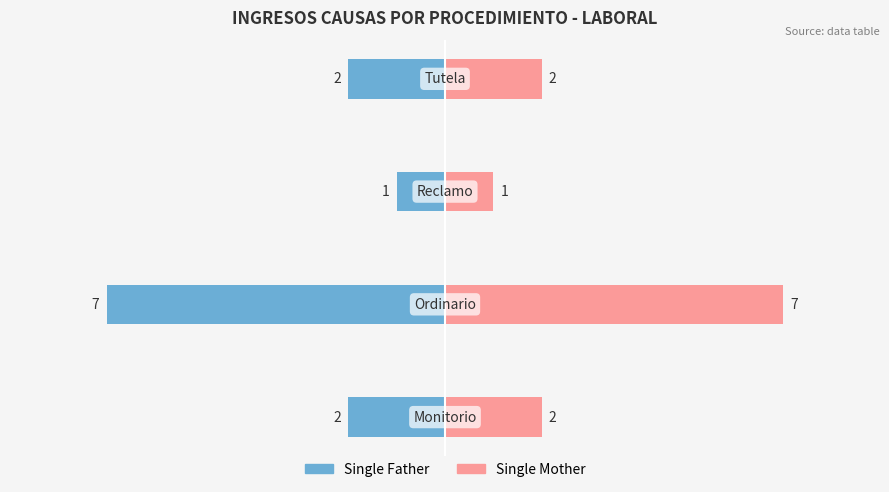

Reading left to right, list all the values displayed in this chart.

Single Father: −10=-2	−8=-7	−6=-1	−4=-2
Single Mother: −10=2	−8=7	−6=1	−4=2